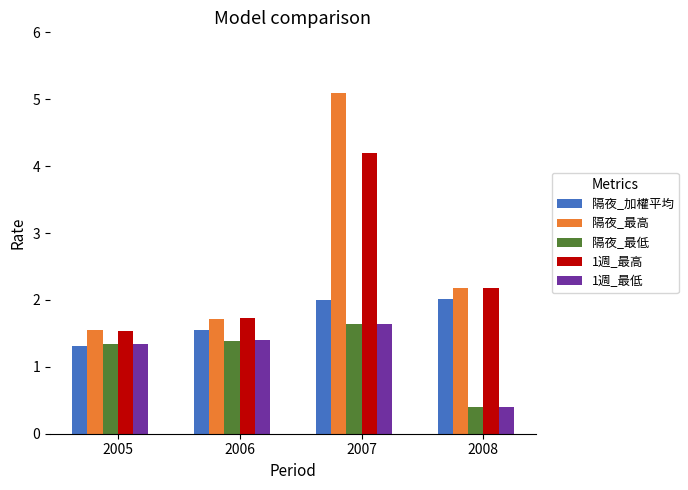

Where does the 隔夜_最高 series first go above 2?

2007